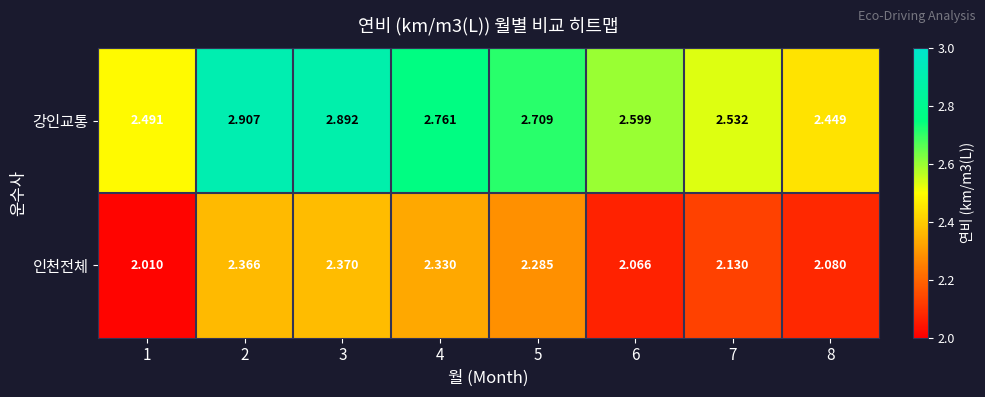

Which series has the widest spread of values?

강인교통